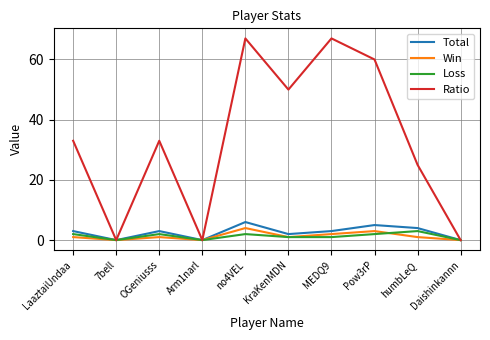

The Total series shows 4 at 7bell. True or false?

False